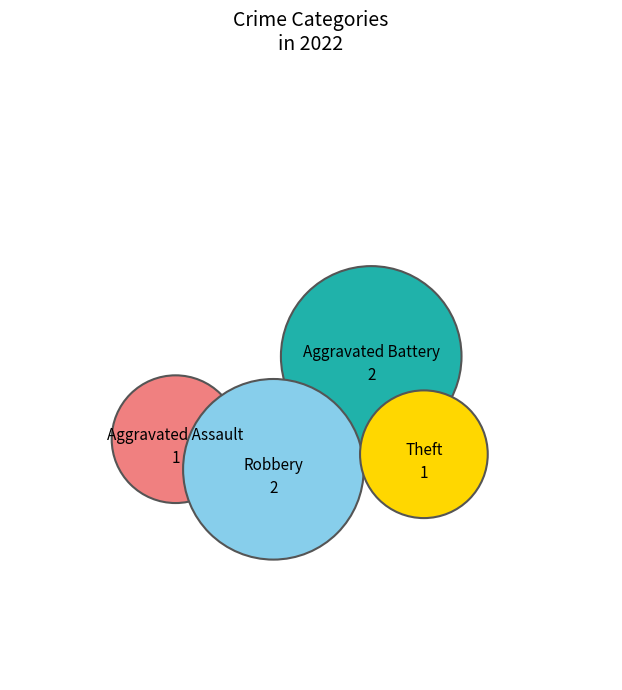

The Aggravated Battery slice represents 22% of the pie. True or false?

False